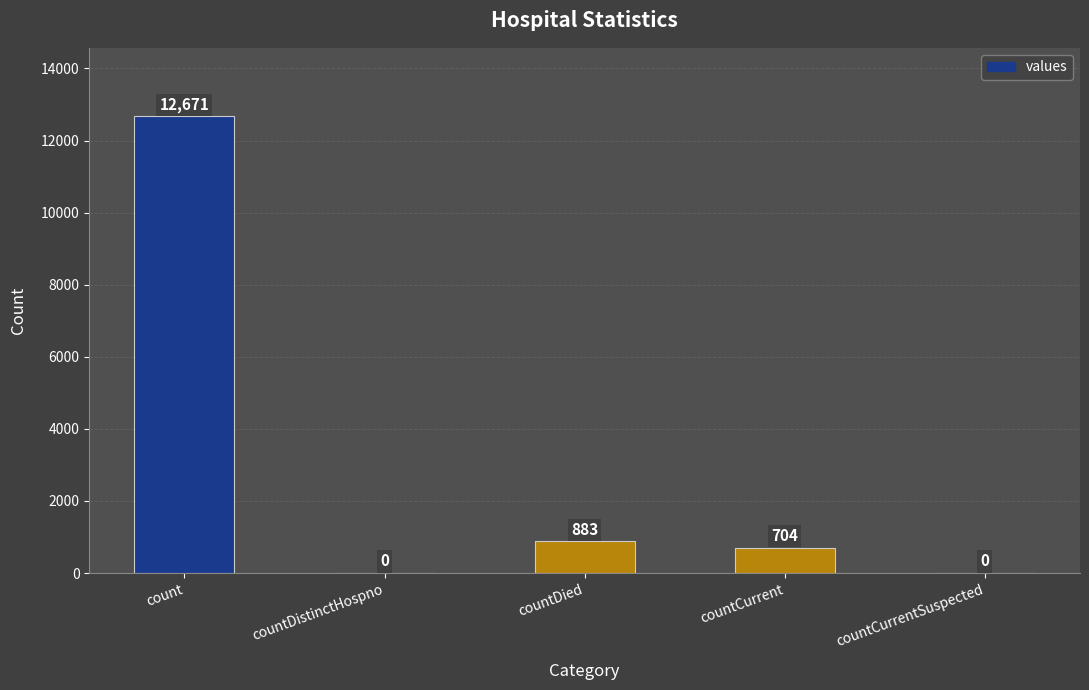

Count the number of categories in the chart.

5